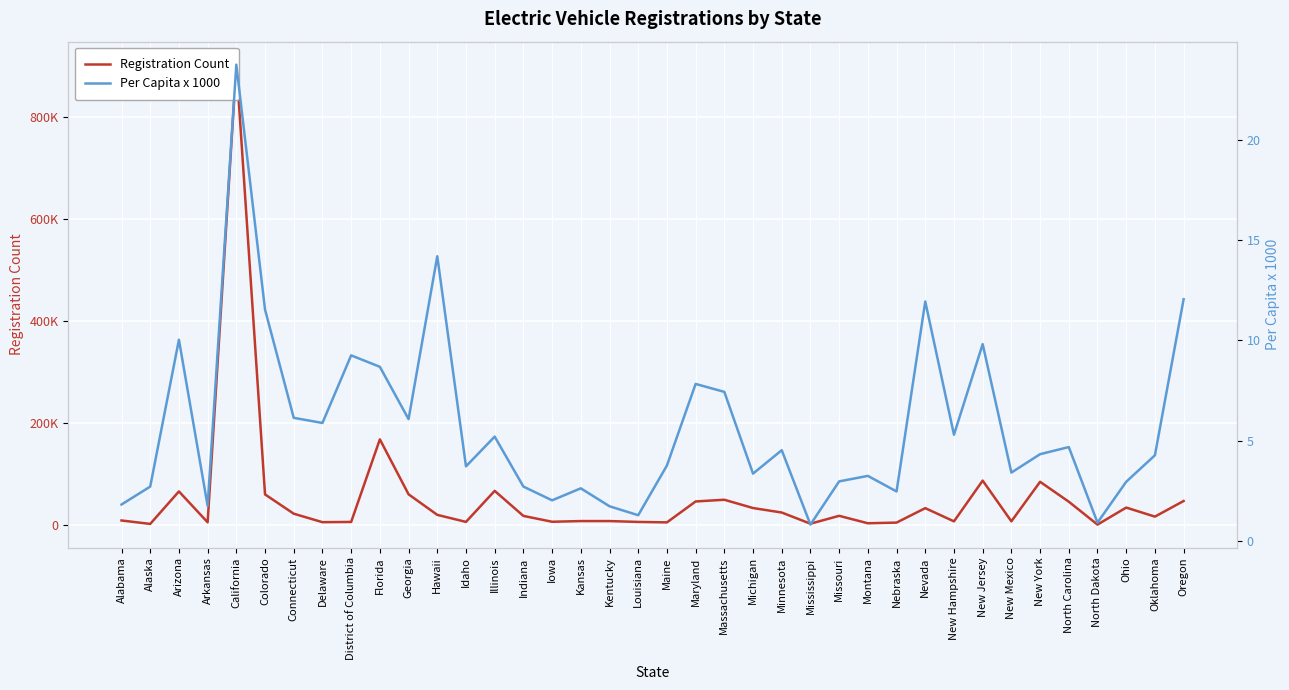

What is the difference between the maximum and minimum values in the Per Capita x 1000 series?

22.9